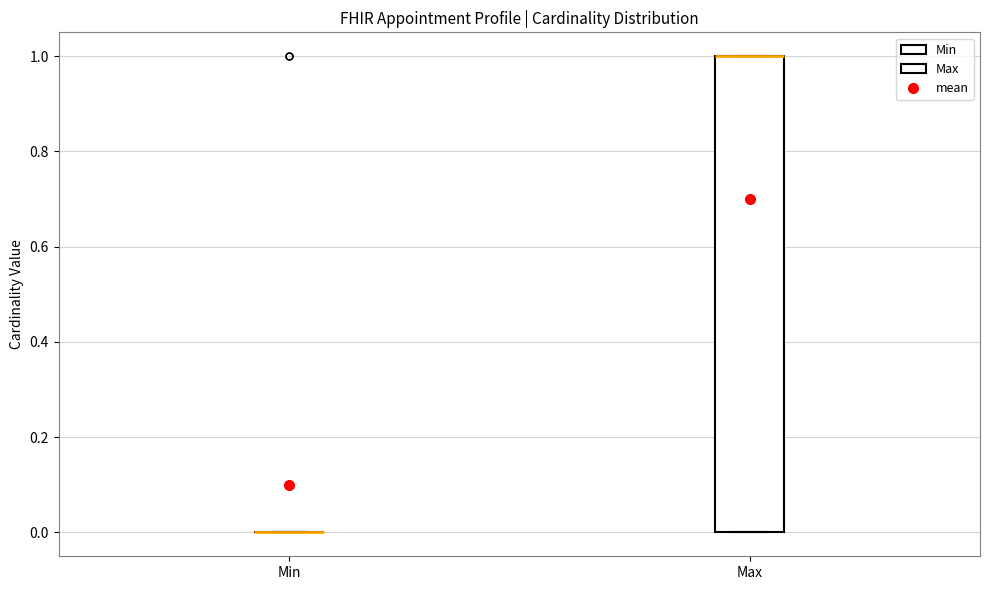

Where is the upper edge of the box for Max on the y-axis? The values are not printed on the chart, so give them approximately, as read against the axis.

1